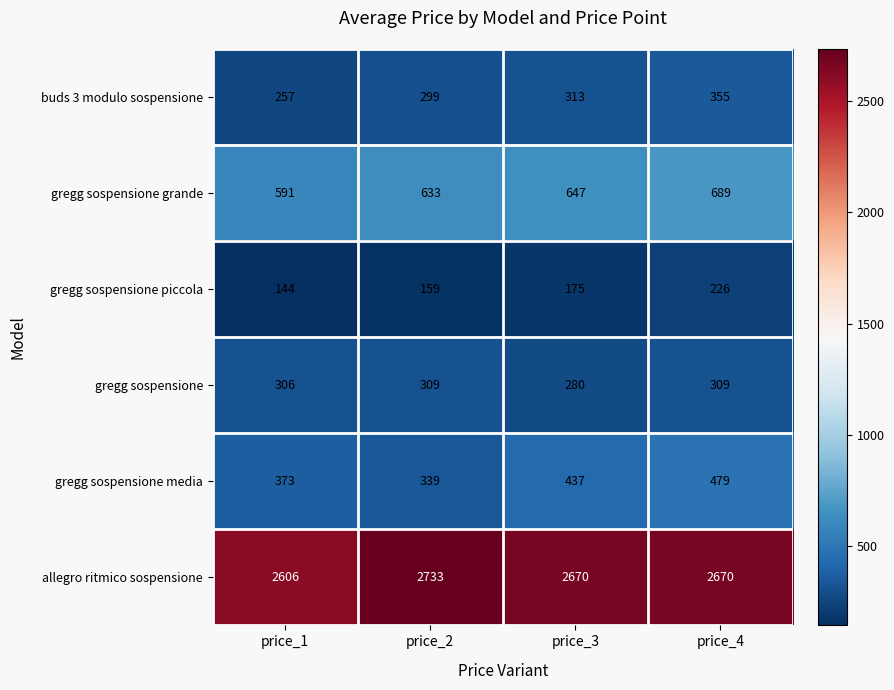

At how many categories does at least one series exceed 2291?

4